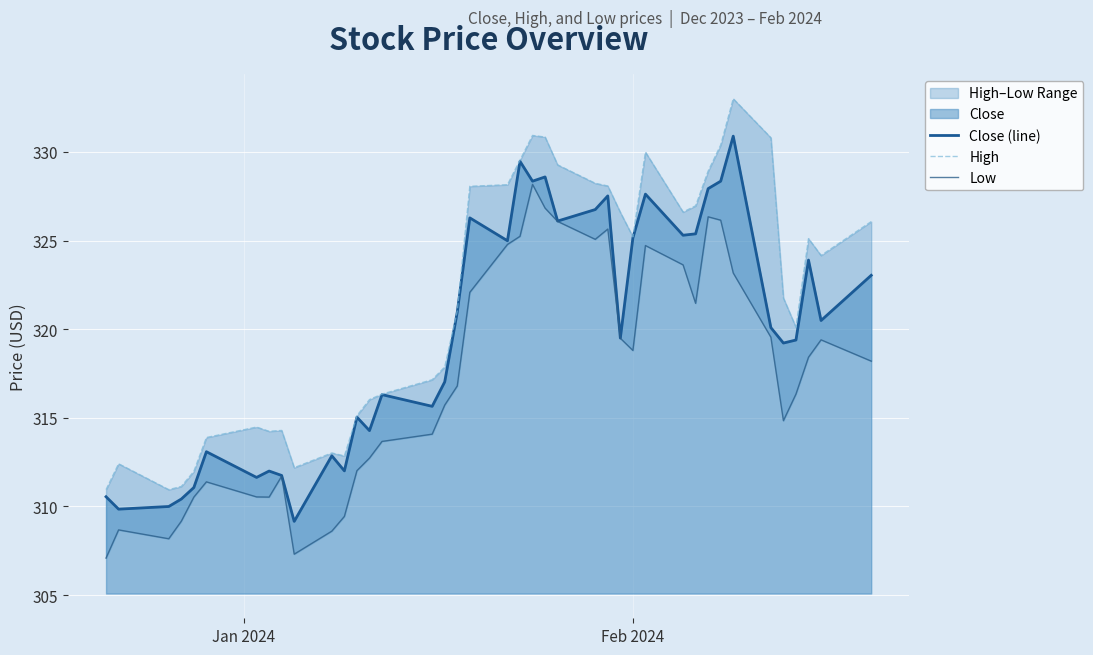

True or false: High and Close (line) cross at least once.

False